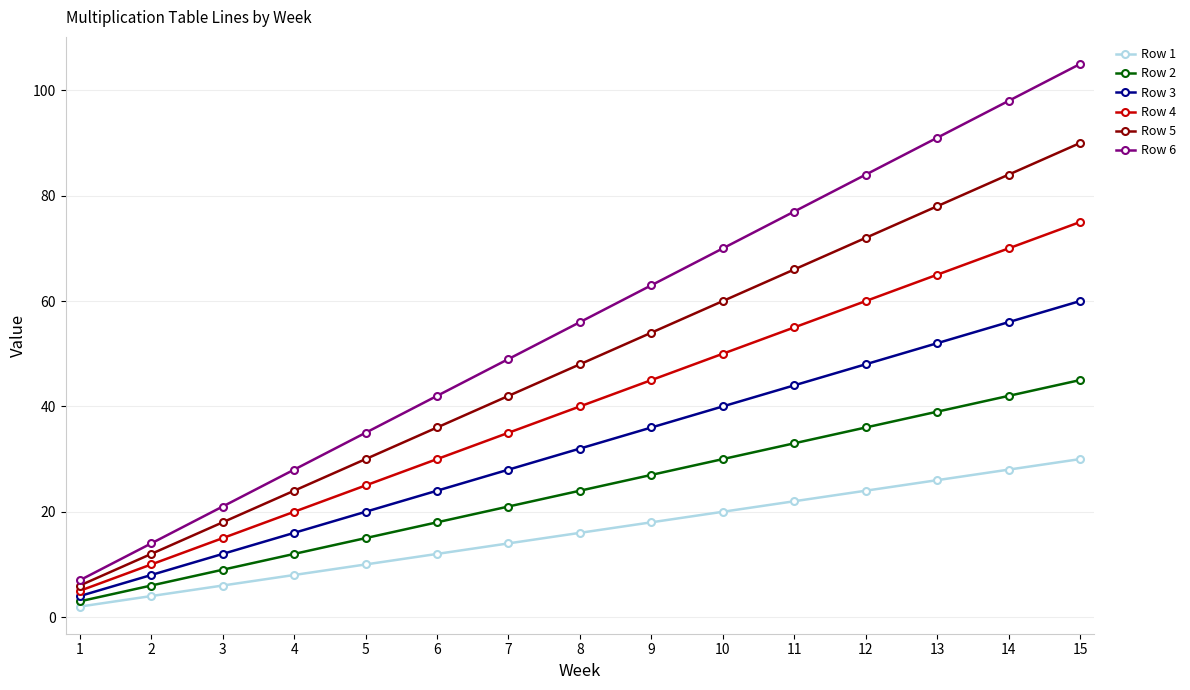

At which label does Row 2 reach its minimum?

1